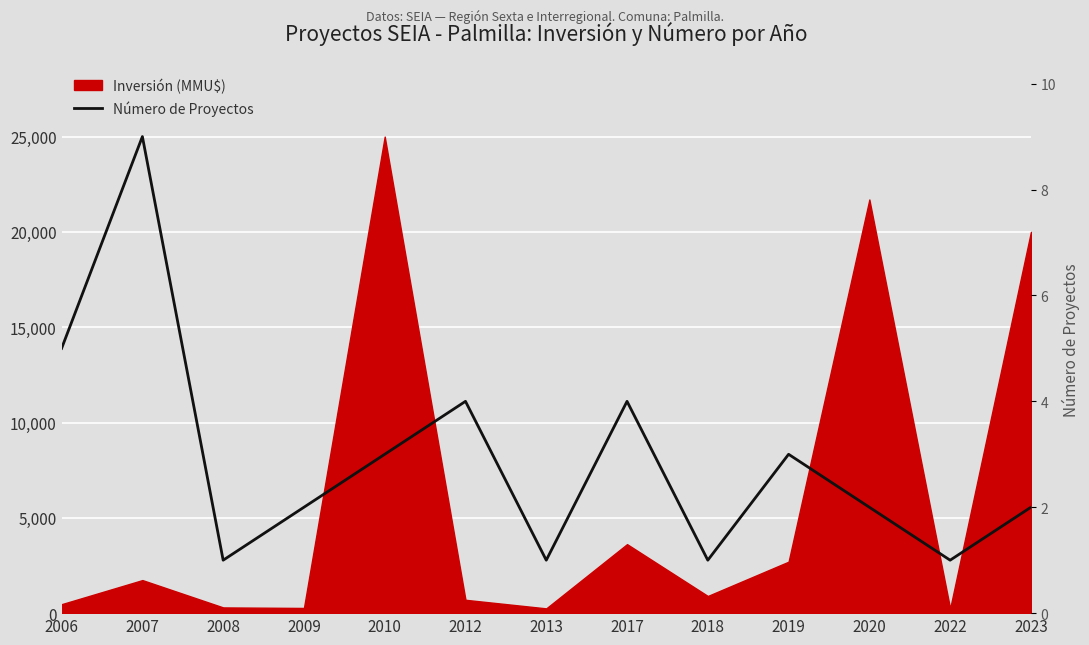

Does the chart display data point markers on the line(s)?

No